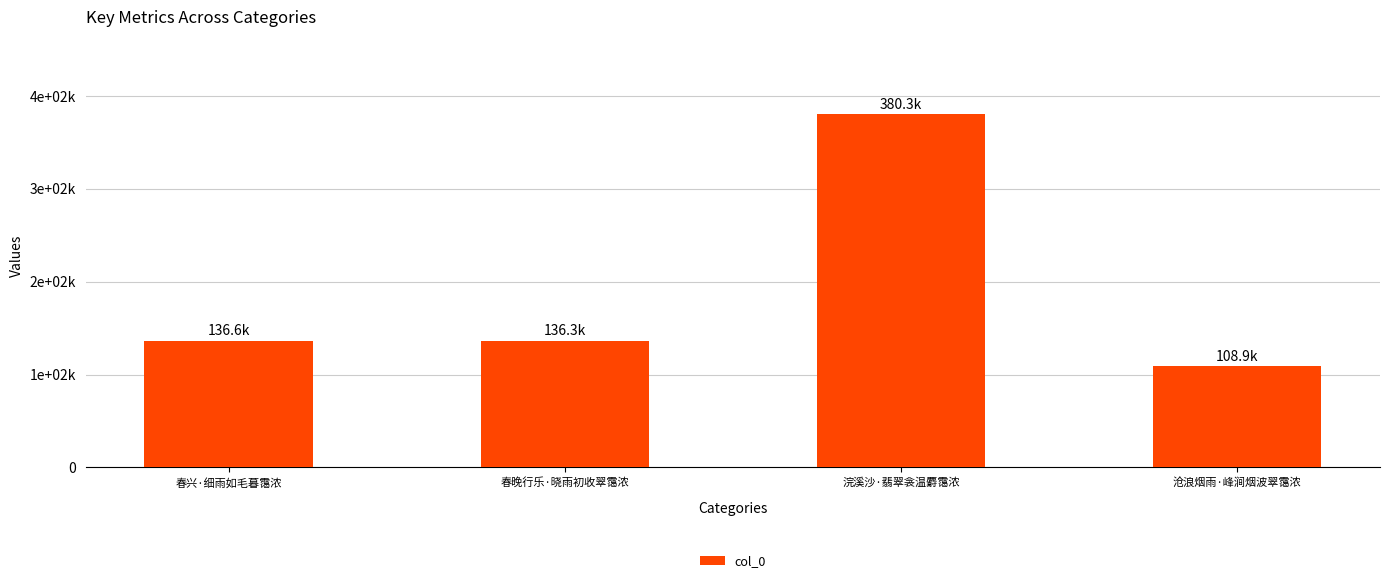

Reading left to right, transcribe all the data shown in this chart.

136614	136325	380258	108863